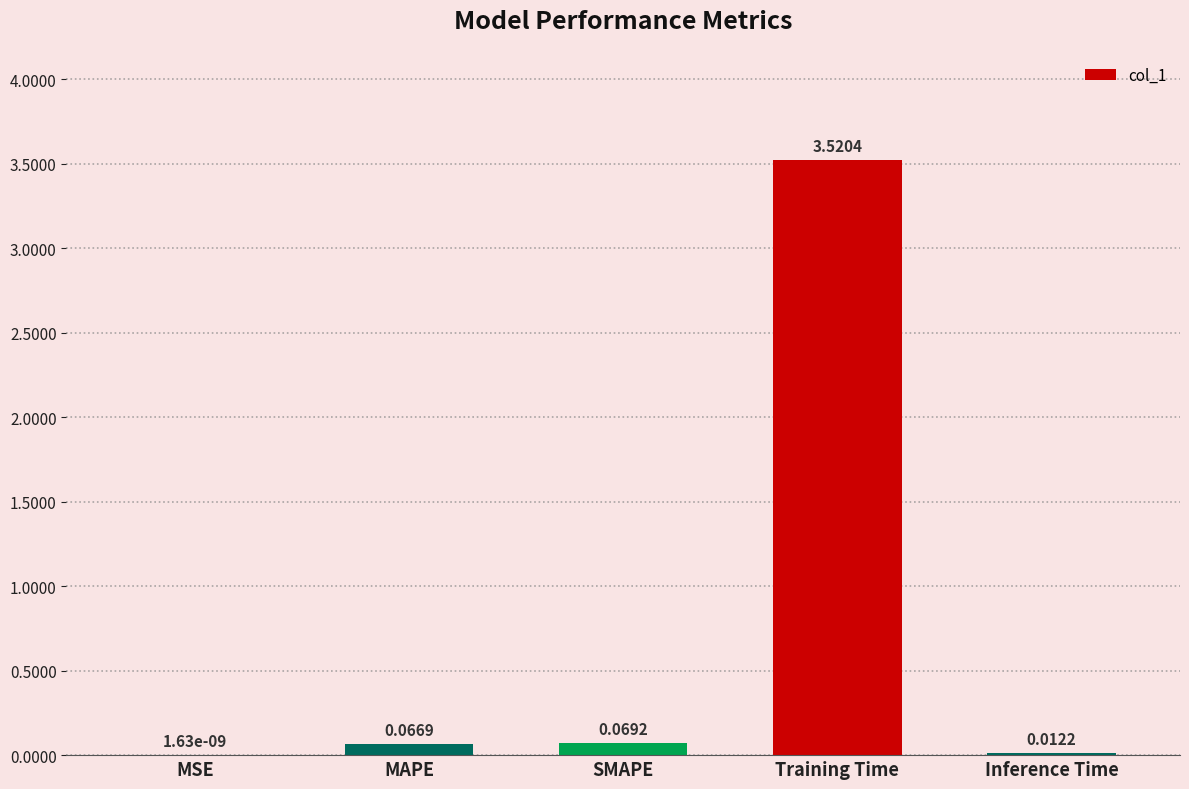

At which label is the value closest to 1?

SMAPE